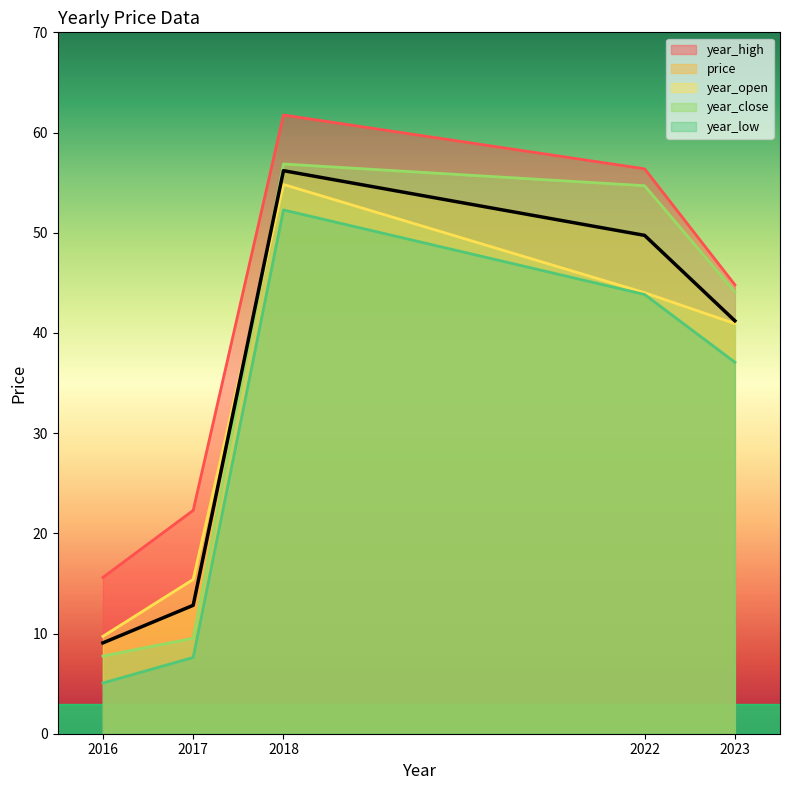

Reading left to right, what are all the values shown in this chart?

price: 2016=9.1	2017=12.8	2018=56.2	2022=49.7	2023=41.2
year_open: 2016=9.7	2017=15.4	2018=54.8	2022=44.0	2023=40.9
year_high: 2016=15.6	2017=22.3	2018=61.7	2022=56.4	2023=44.8
year_low: 2016=5.1	2017=7.6	2018=52.3	2022=43.8	2023=37.1
year_close: 2016=7.8	2017=9.5	2018=56.9	2022=54.7	2023=44.1